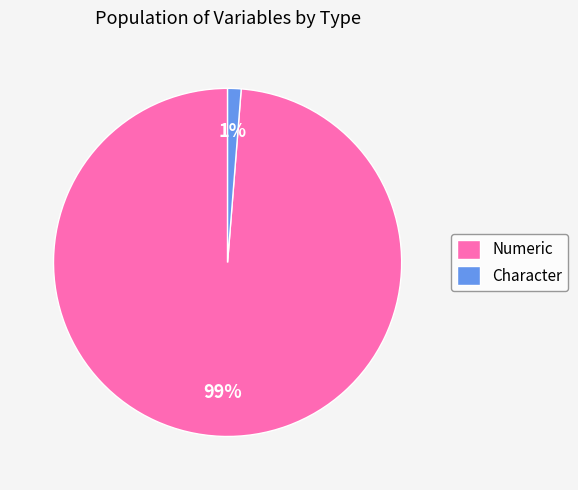

Which has a higher value, Numeric or Character?

Numeric